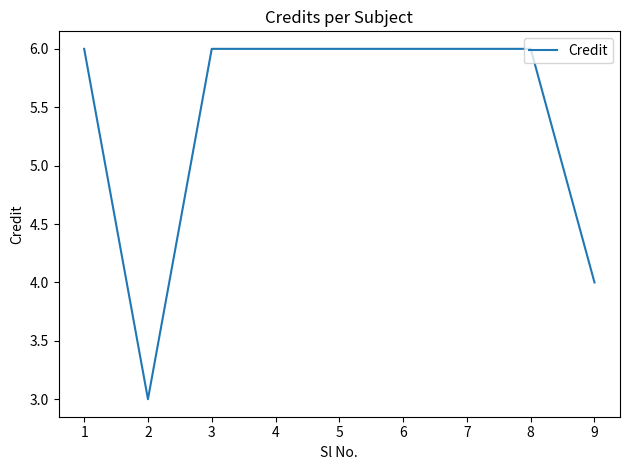

What is the difference between the maximum and minimum values?

3